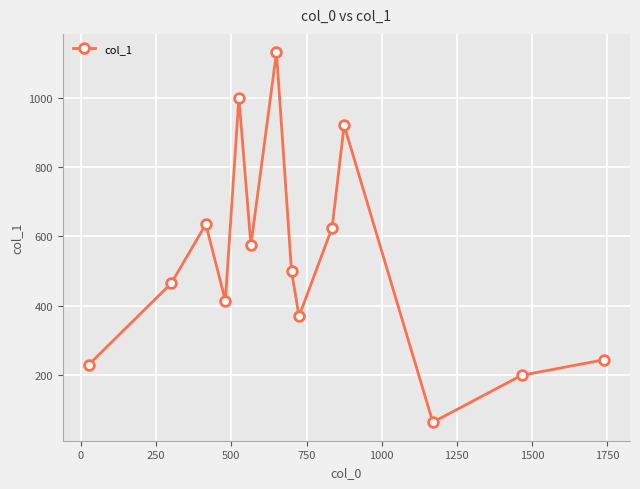

What is the average value?

527